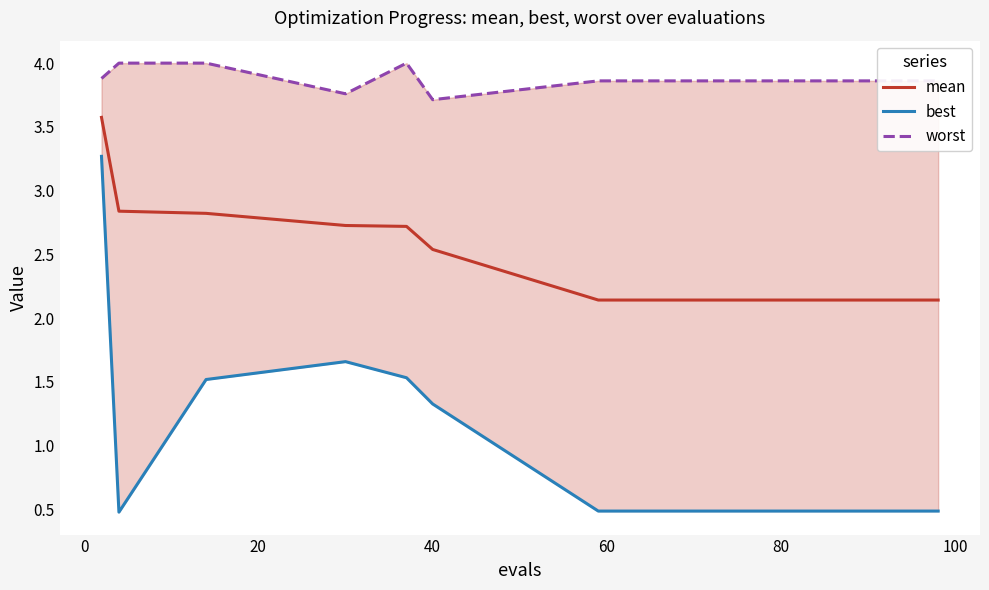

True or false: mean and worst intersect in this chart.

False